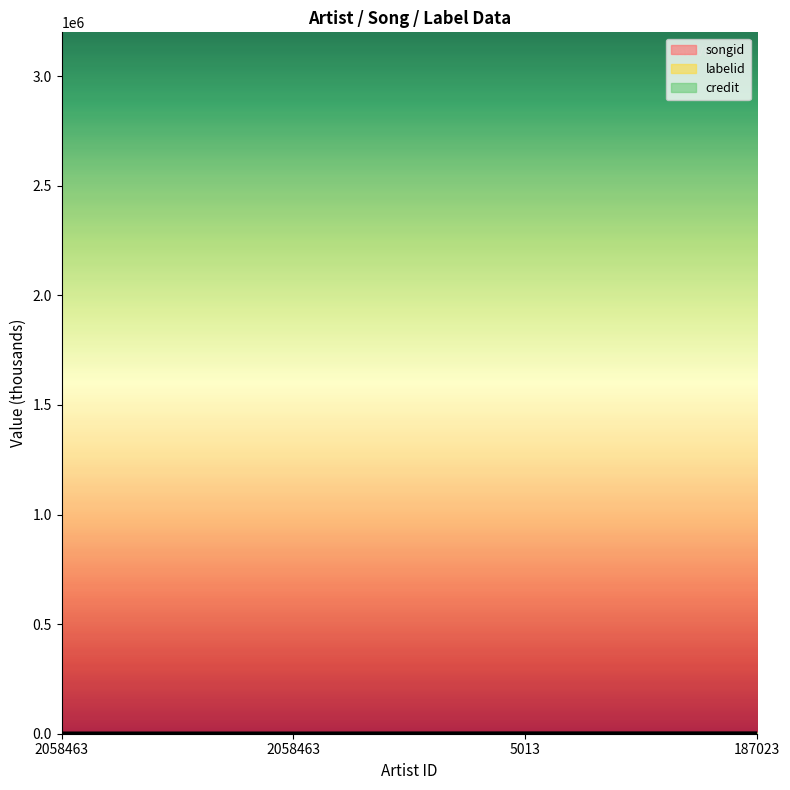

True or false: credit has a value of 8117.9 at 5013.

False